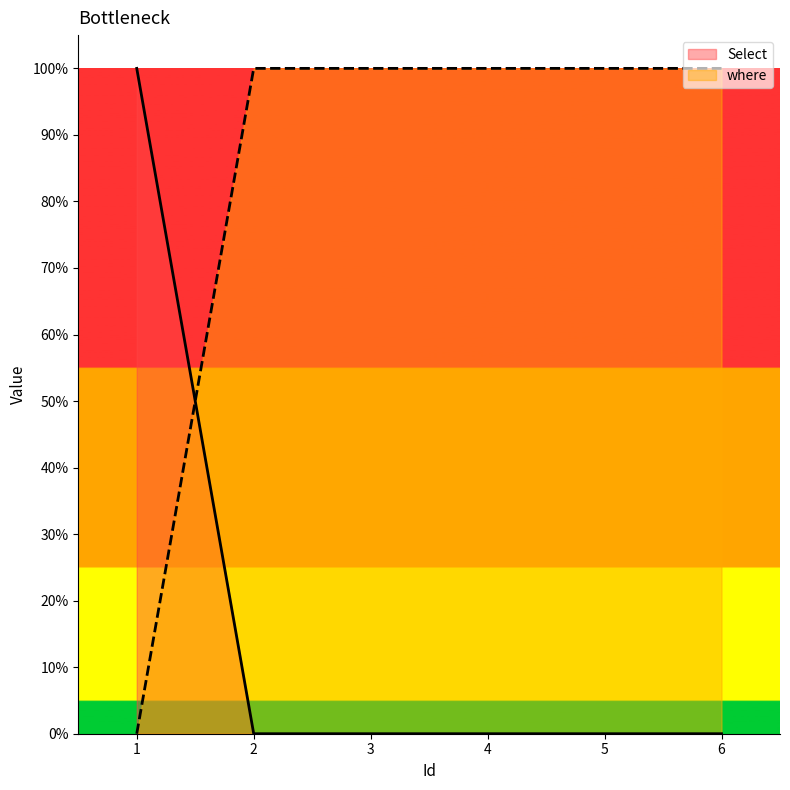

What is the sum of the Select values at 1 and 6?

1